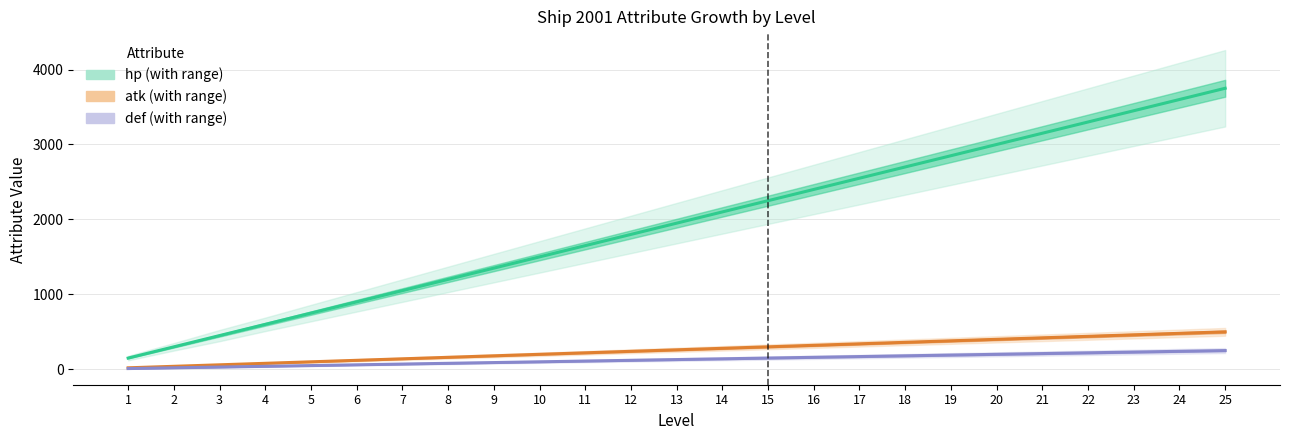

At which label is def closest to 130?

13